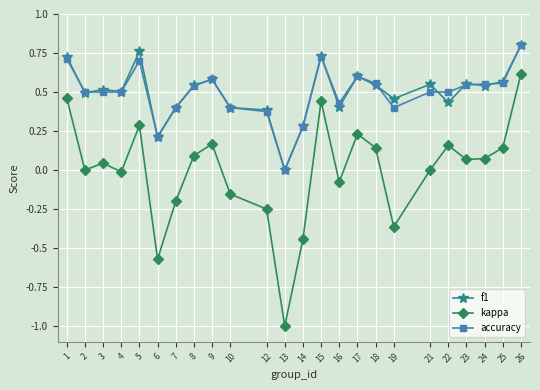

Is the value of f1 at 1 greater than the value of kappa at 9?

Yes